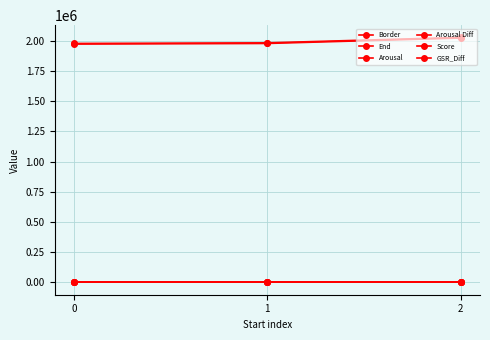

Reading left to right, extract all data points from this chart.

Border: 1972792.0	1977792.0	2022792.0
End: 1977792.0	1982792.0	2027792.0
Arousal: 4.1	4.1	3.9
Arousal Diff: 0.1	0.0	0.1
Score: 1.0	0.5	0.5
GSR_Diff: 0.5	0.4	0.5